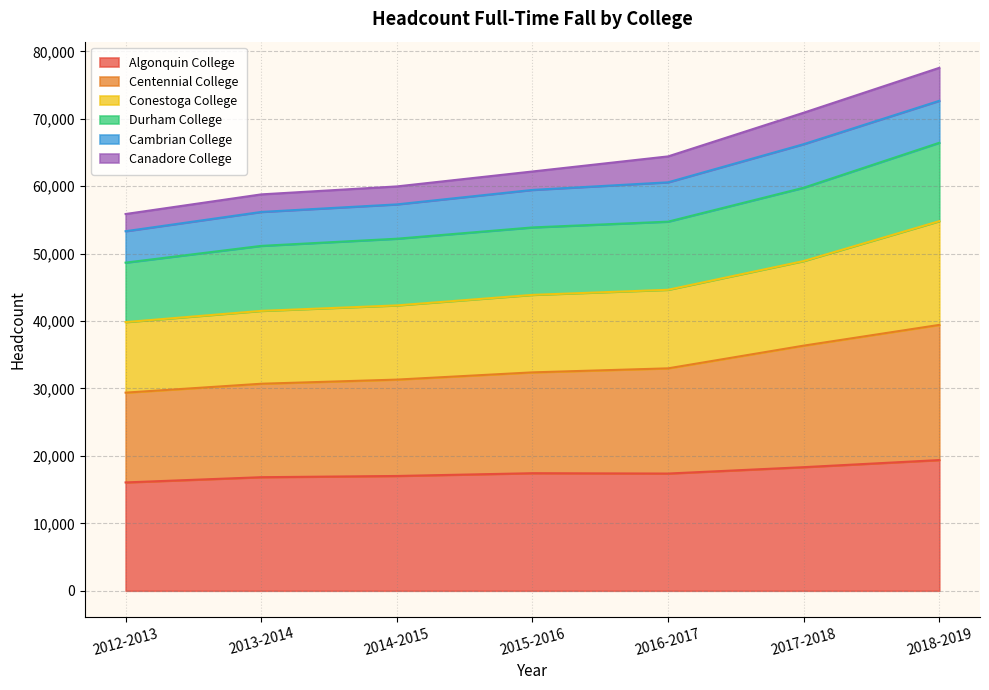

Is it true that Durham College equals 98985 at 2018-2019?

False